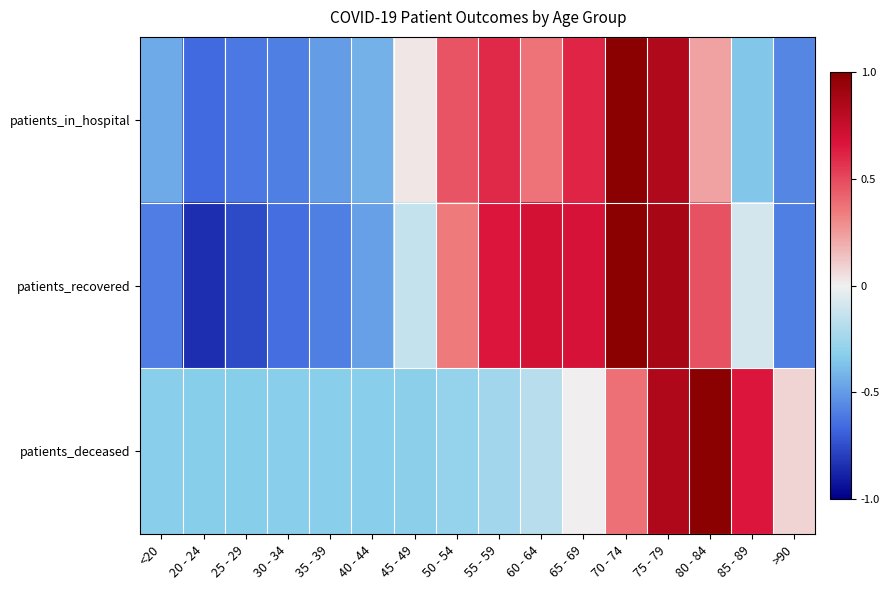

How many data points does each series have?

16